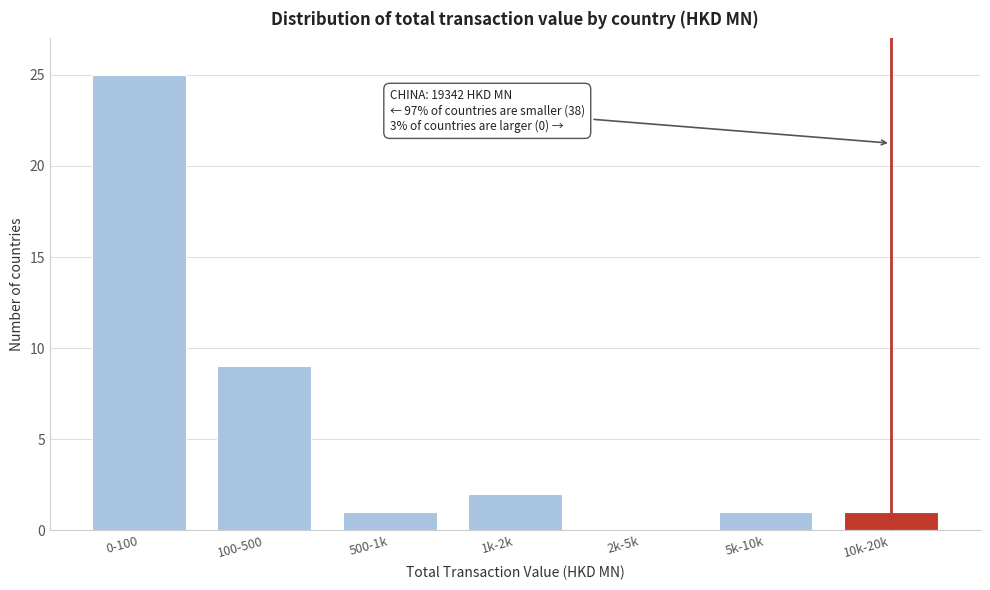

Reading right to left, list all the values displayed in this chart.

10k-20k=1	5k-10k=1	2k-5k=0	1k-2k=2	500-1k=1	100-500=9	0-100=25